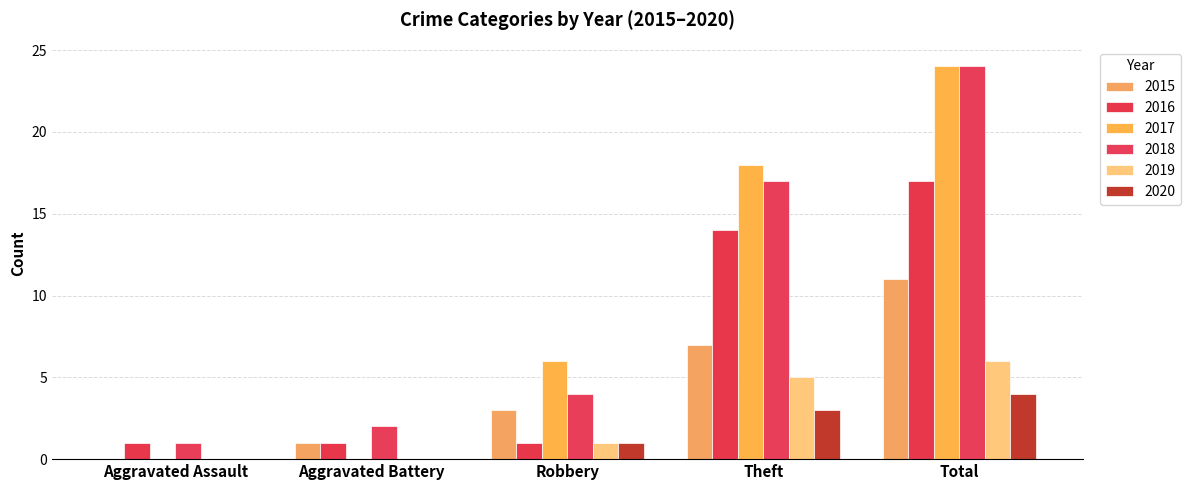

How many distinct data groups are displayed?

6